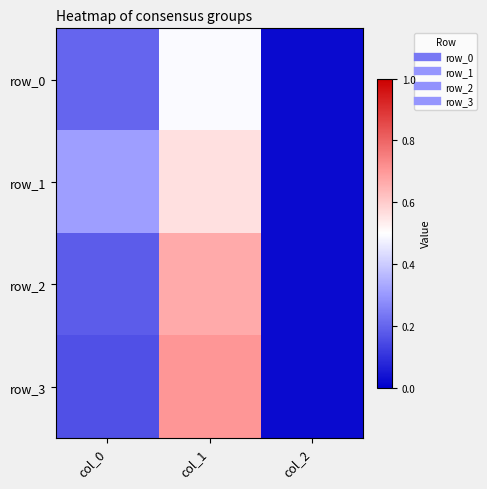

At how many categories does at least one series exceed 0?

3